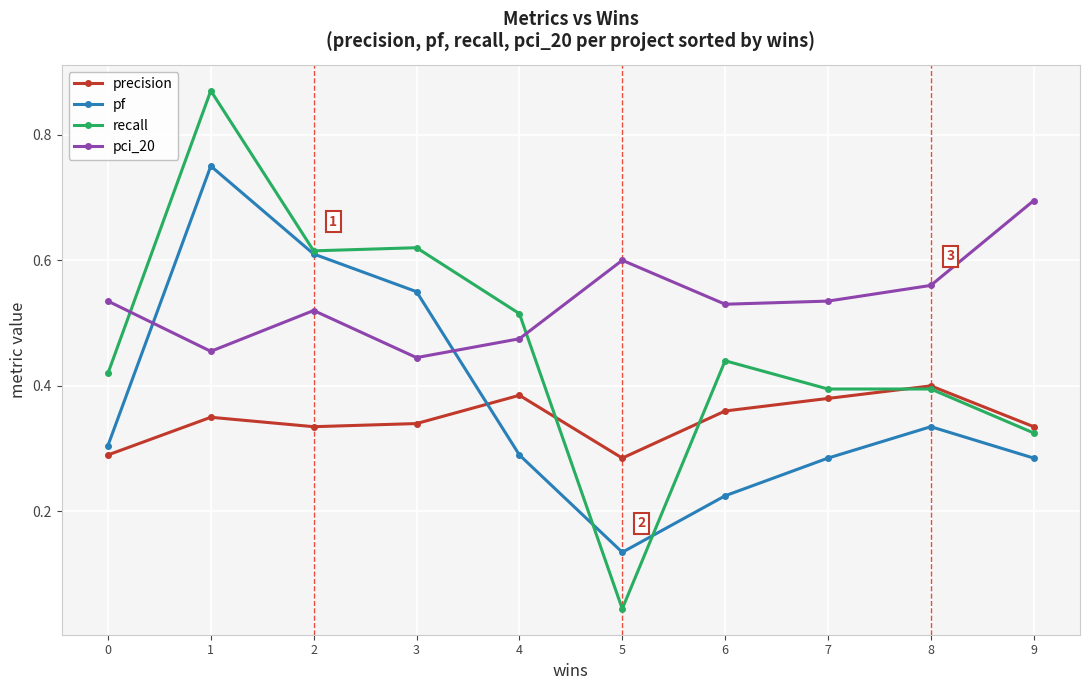

What is the sum of all recall values?

4.6